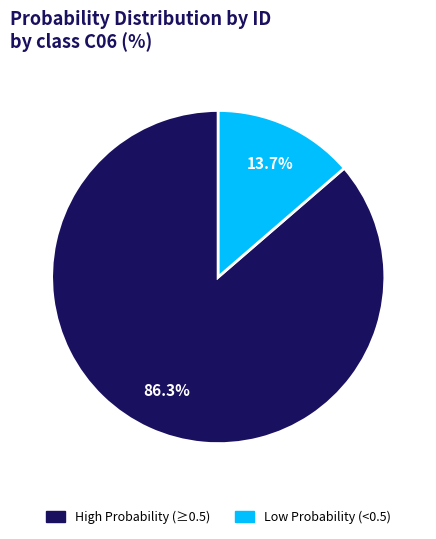

Is there any slice that represents more than half of the pie?

Yes